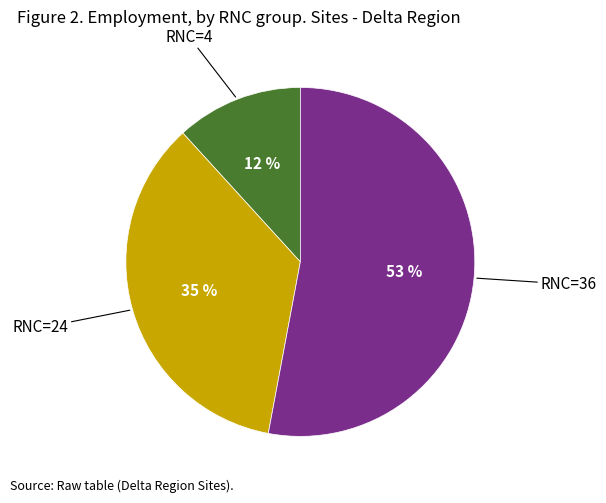

Is there any slice that represents more than half of the pie?

Yes